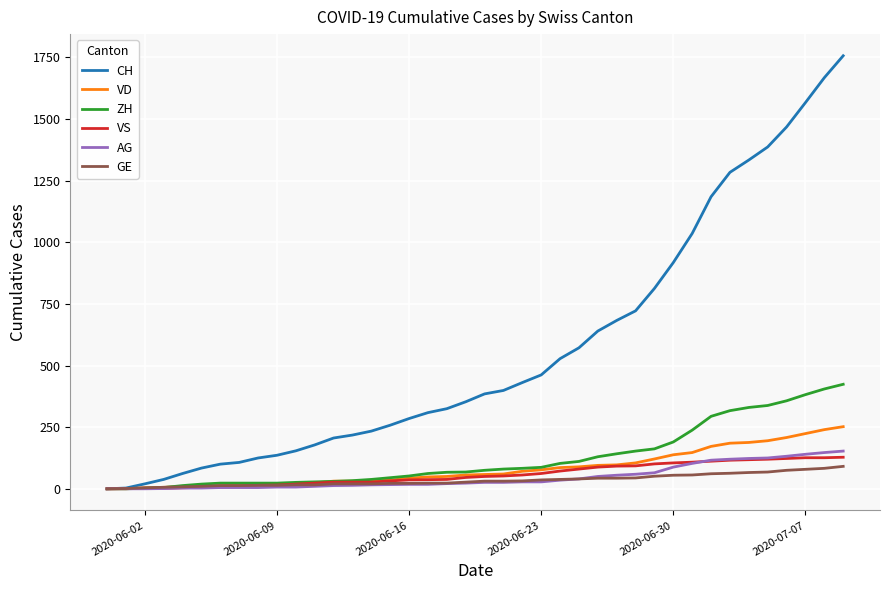

What are all the series names shown in the legend?

CH, VD, ZH, VS, AG, GE